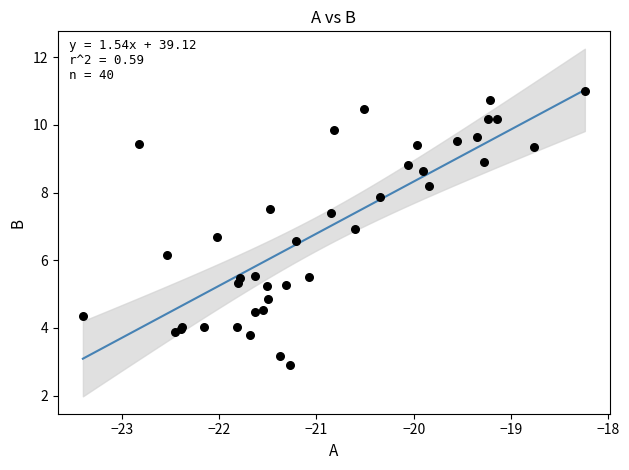

What Y value in the scatter plot is closest to 6?

6.2